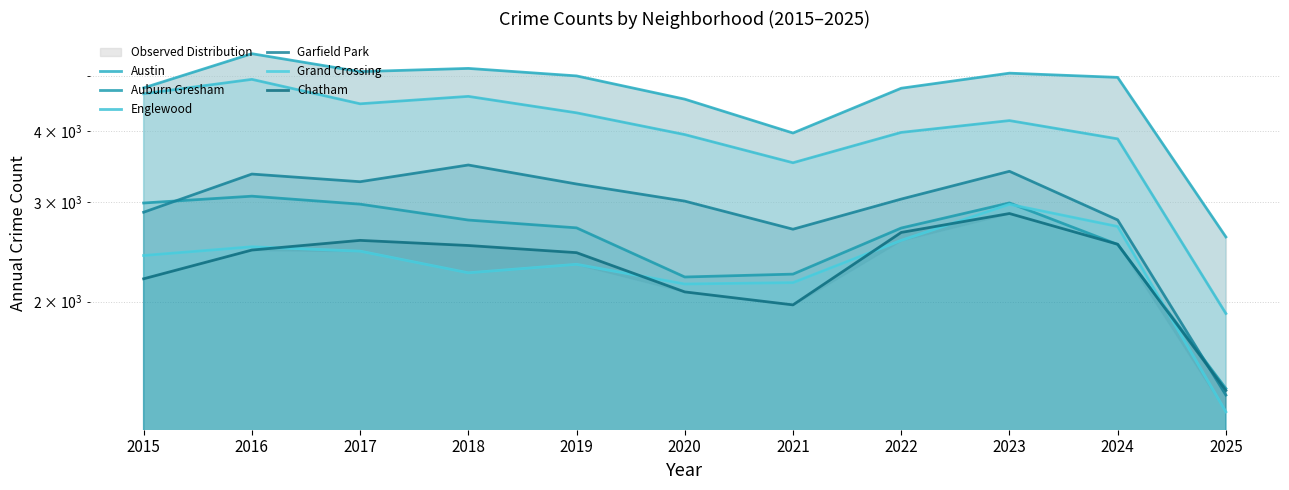

How many times do Grand Crossing and Chatham cross each other?

5